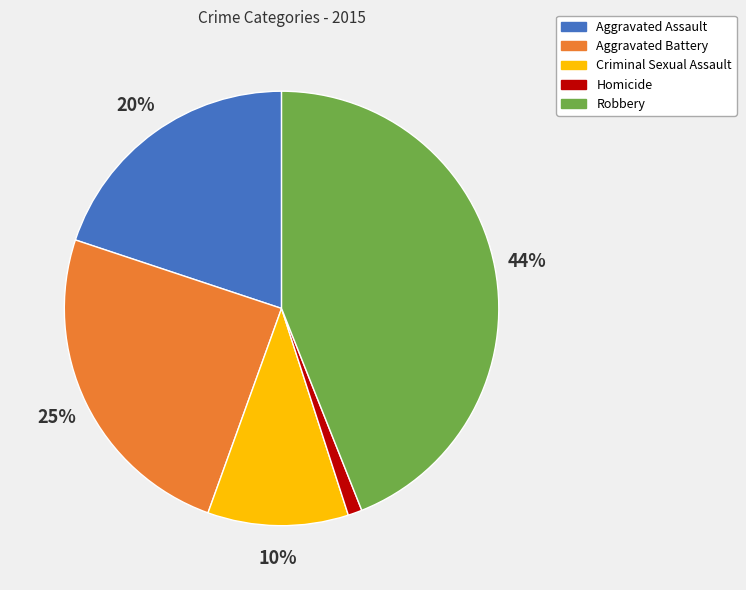

How many slices are in this pie chart?

5